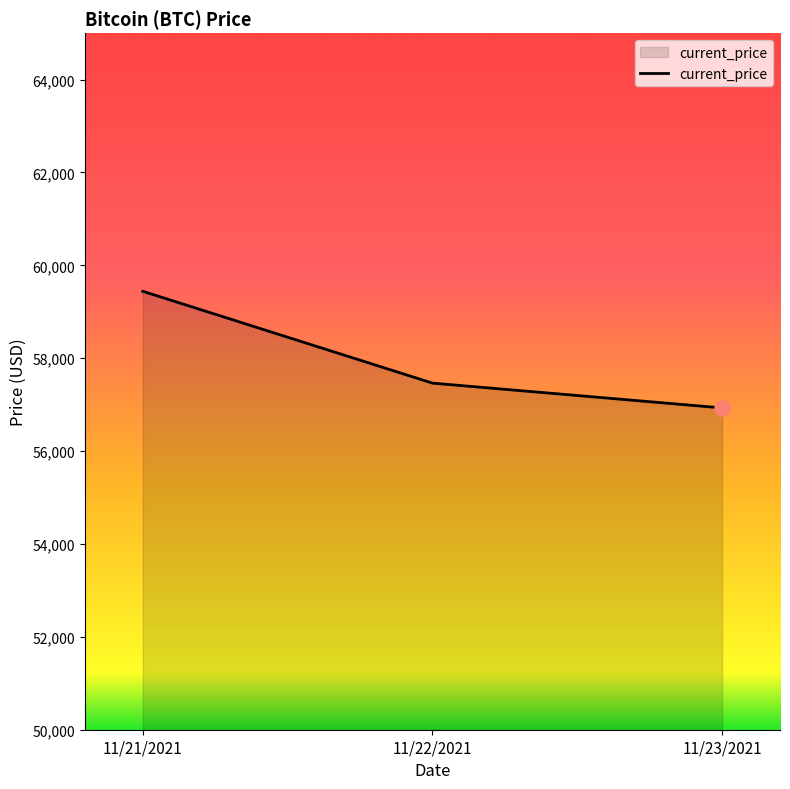

What is the change in value from 11/21/2021 to 11/23/2021?

-2511